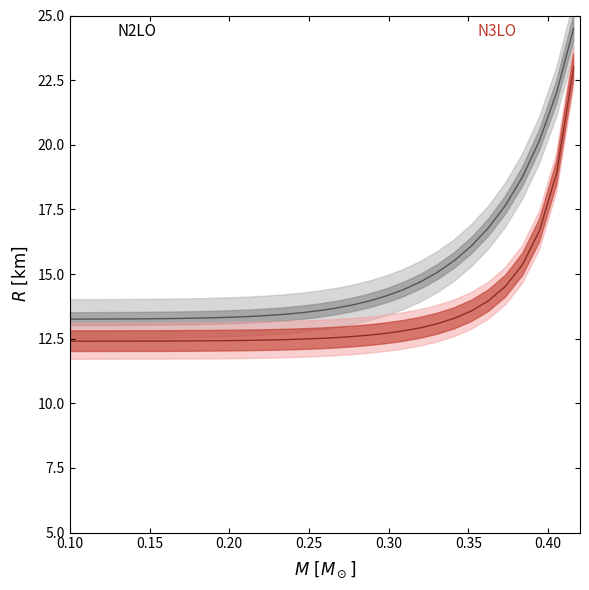

Is it true that /out1 Y equals 29.6 at 37?

False